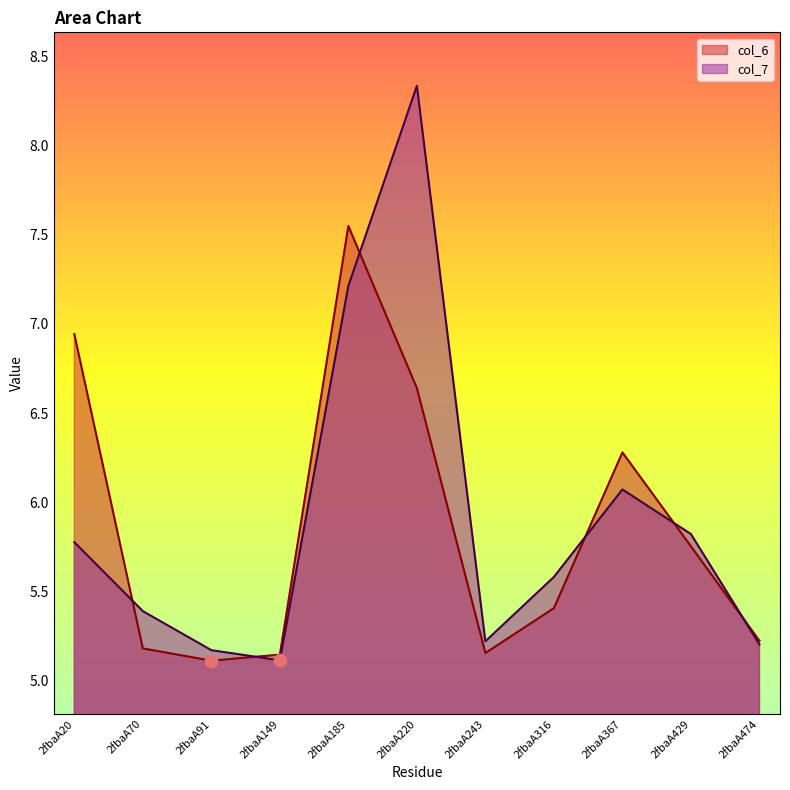

Which series has the largest total across all categories?

col_7